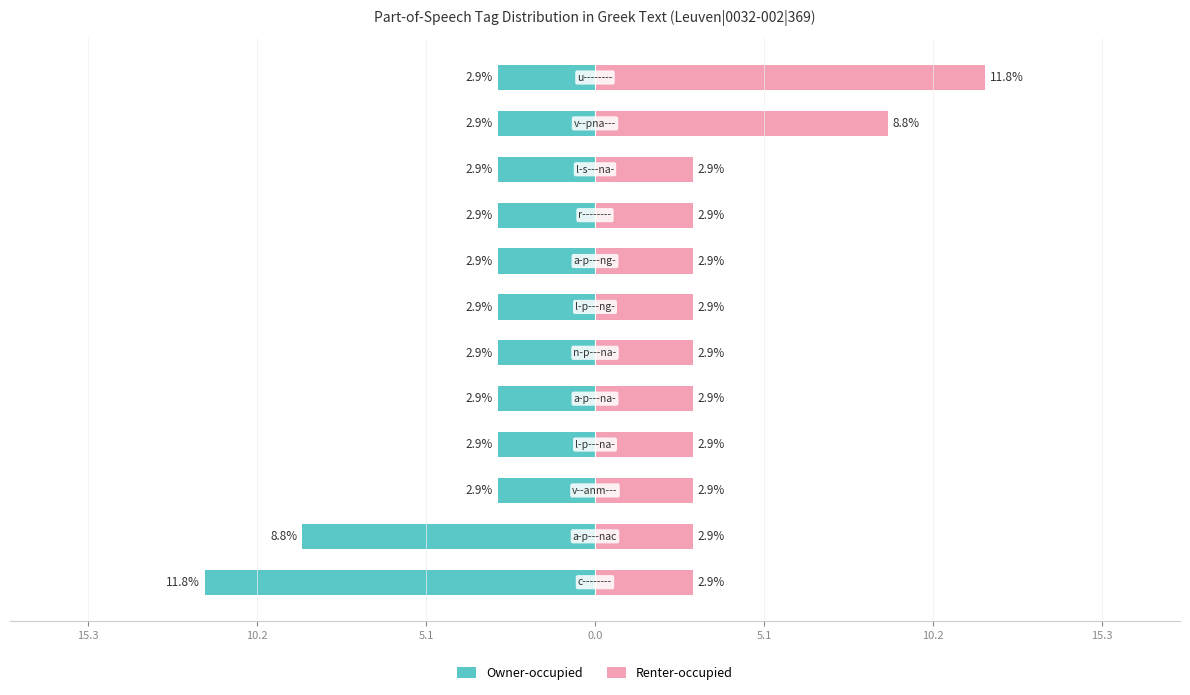

What is the value of the Renter-occupied bar at the 12th from the left?

11.8